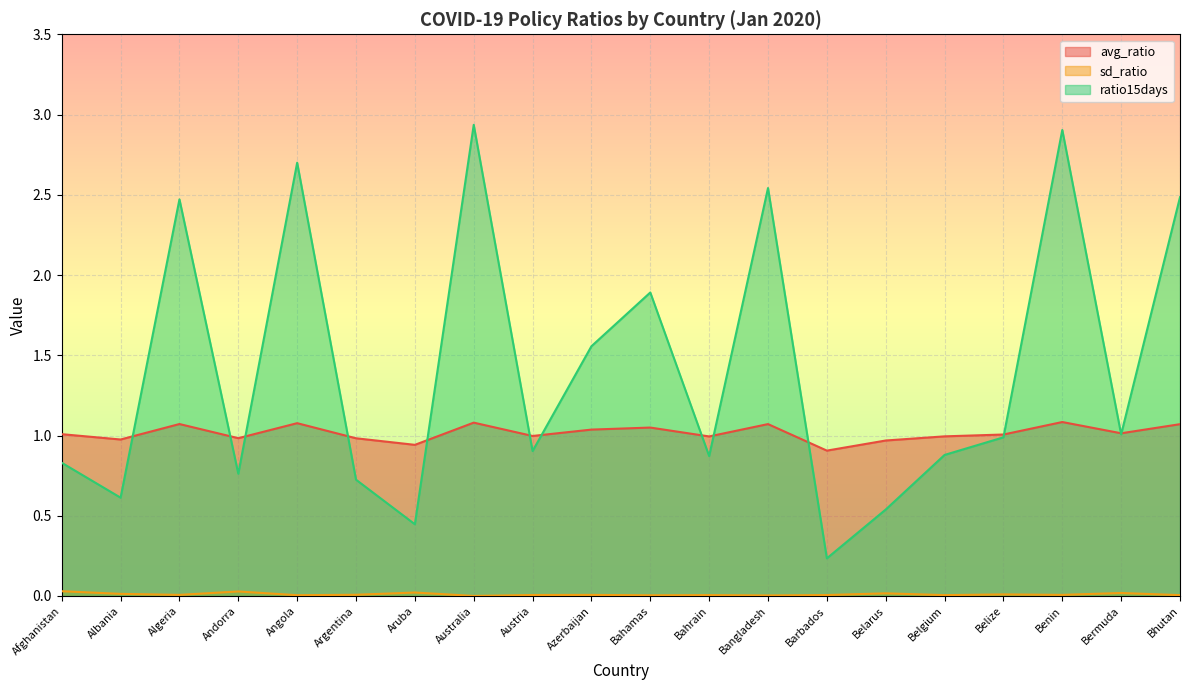

Reading left to right, list all the values displayed in this chart.

avg_ratio: Afghanistan=1.0	Albania=1.0	Algeria=1.1	Andorra=1.0	Angola=1.1	Argentina=1.0	Aruba=0.9	Australia=1.1	Austria=1.0	Azerbaijan=1.0	Bahamas=1.0	Bahrain=1.0	Bangladesh=1.1	Barbados=0.9	Belarus=1.0	Belgium=1.0	Belize=1.0	Benin=1.1	Bermuda=1.0	Bhutan=1.1
sd_ratio: Afghanistan=0.0	Albania=0.0	Algeria=0.0	Andorra=0.0	Angola=0.0	Argentina=0.0	Aruba=0.0	Australia=0.0	Austria=0.0	Azerbaijan=0.0	Bahamas=0.0	Bahrain=0.0	Bangladesh=0.0	Barbados=0.0	Belarus=0.0	Belgium=0.0	Belize=0.0	Benin=0.0	Bermuda=0.0	Bhutan=0.0
ratio15days: Afghanistan=0.8	Albania=0.6	Algeria=2.5	Andorra=0.8	Angola=2.7	Argentina=0.7	Aruba=0.4	Australia=2.9	Austria=0.9	Azerbaijan=1.6	Bahamas=1.9	Bahrain=0.9	Bangladesh=2.5	Barbados=0.2	Belarus=0.5	Belgium=0.9	Belize=1.0	Benin=2.9	Bermuda=1.0	Bhutan=2.5